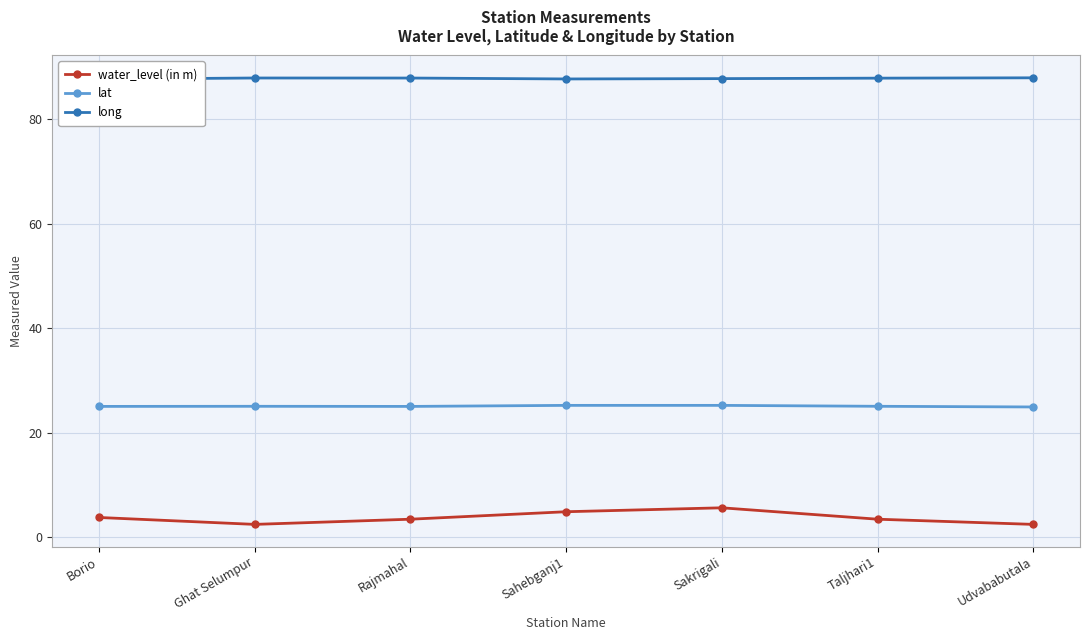

What is the total value across all series at Taljhari1?

116.3